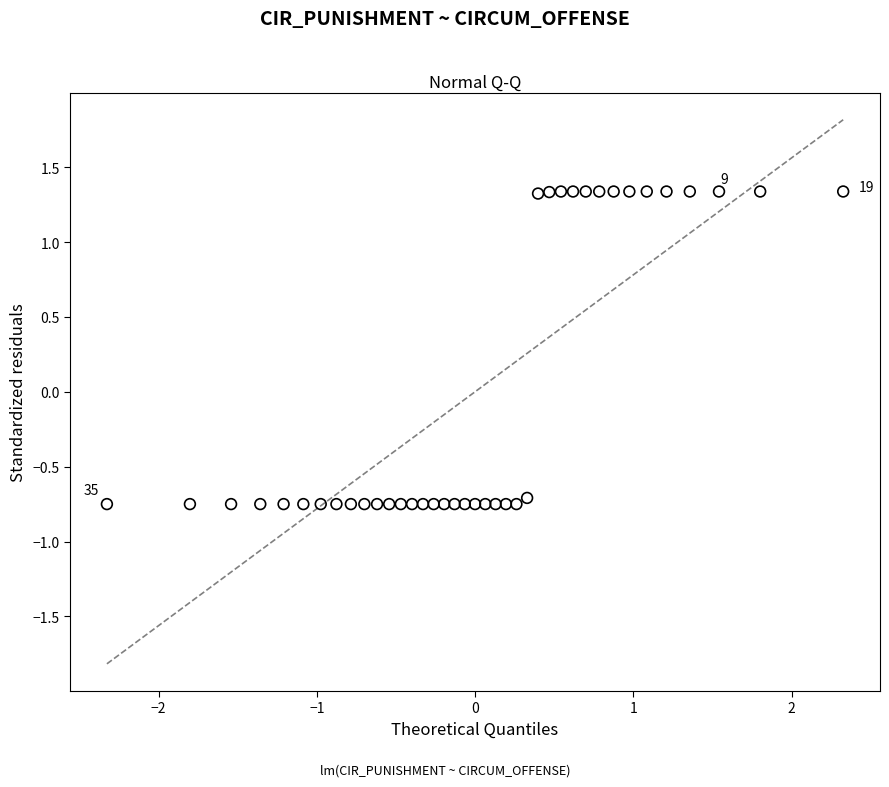

What is the range of Y values (max minus min)?

2.1